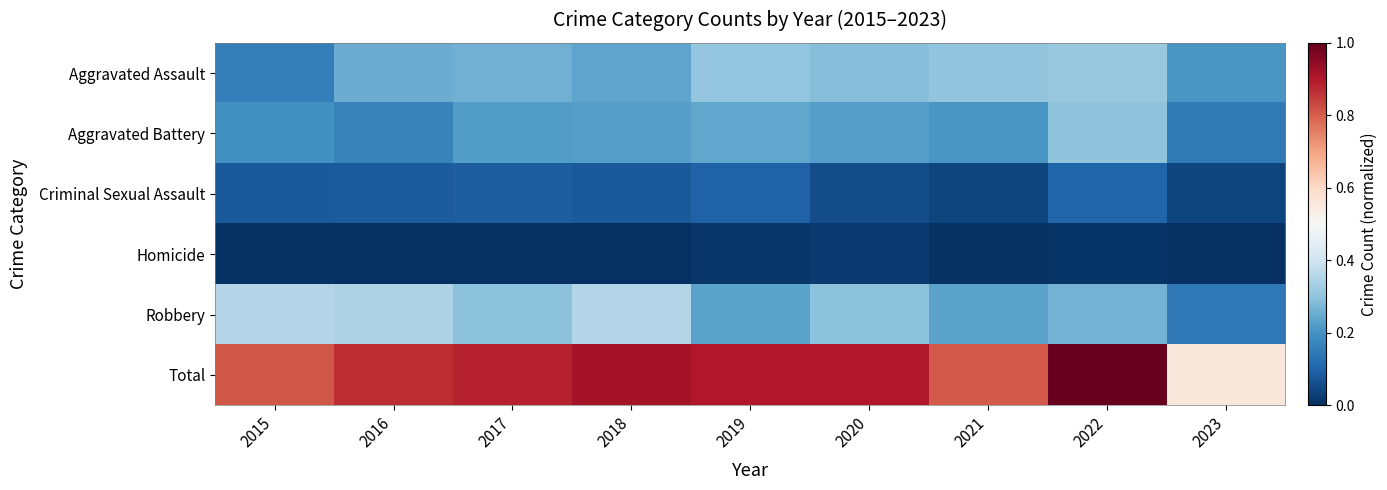

What is the maximum value shown in the chart?

1.0